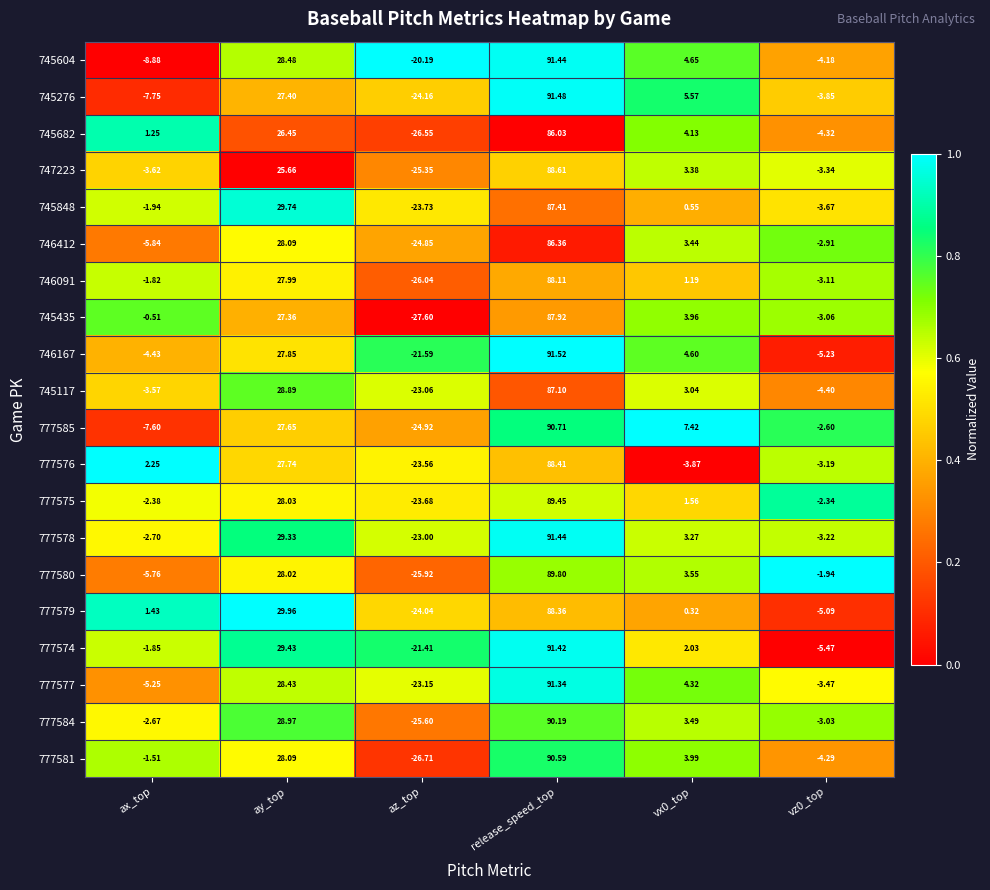

Is the value of 777575 at release_speed_top greater than the value of 745117 at vx0_top?

Yes